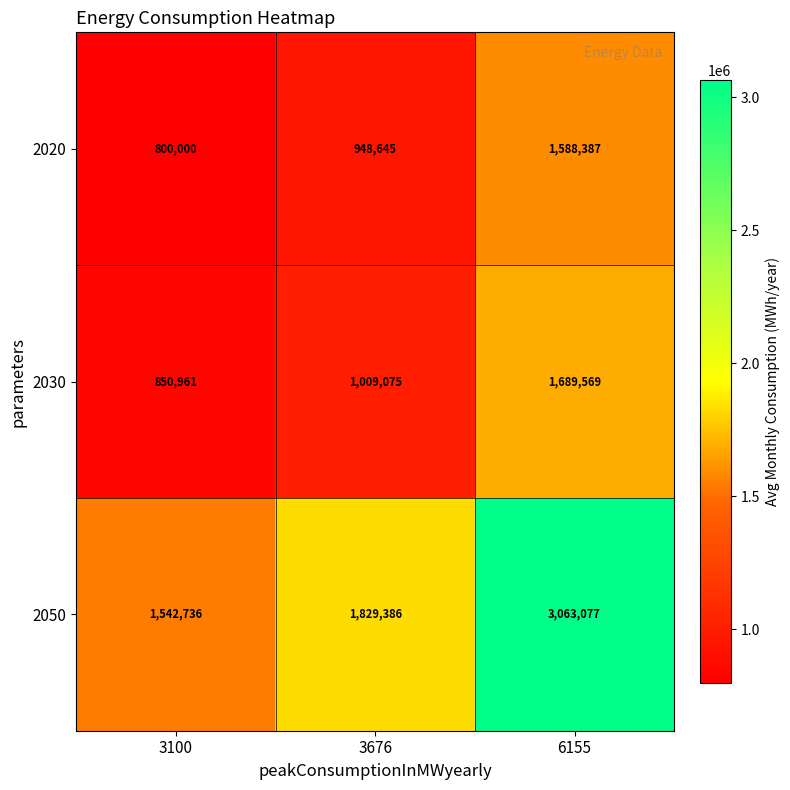

The 2020 series shows 948645 at 3676. True or false?

True